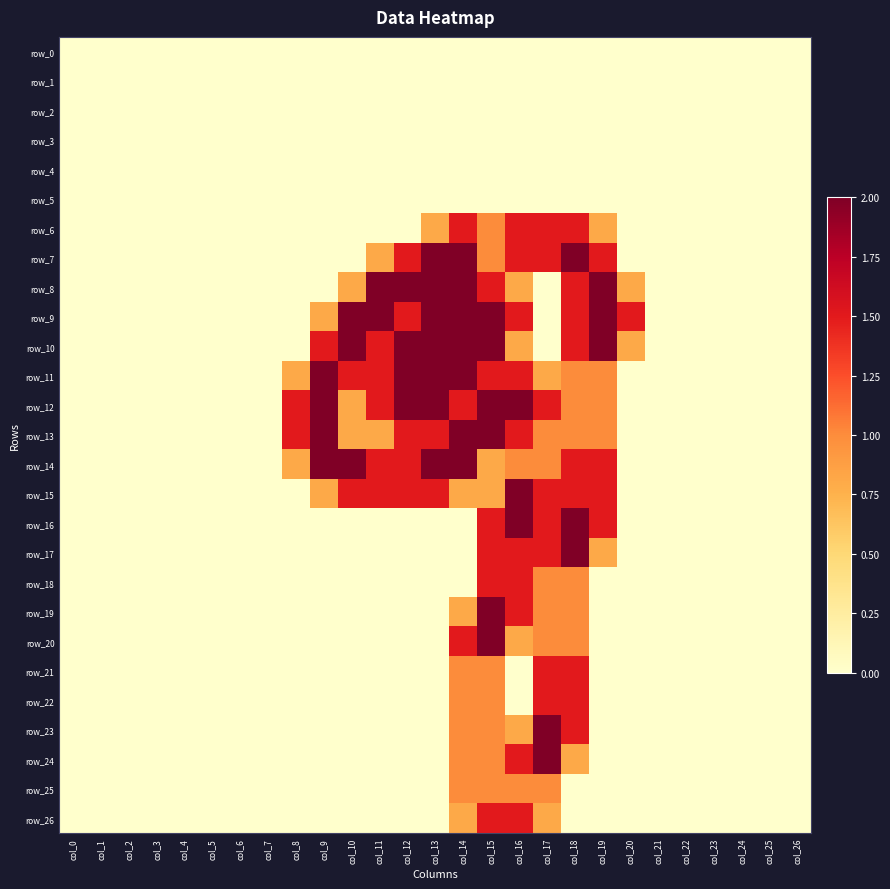

How many categories are shown in the chart?

27